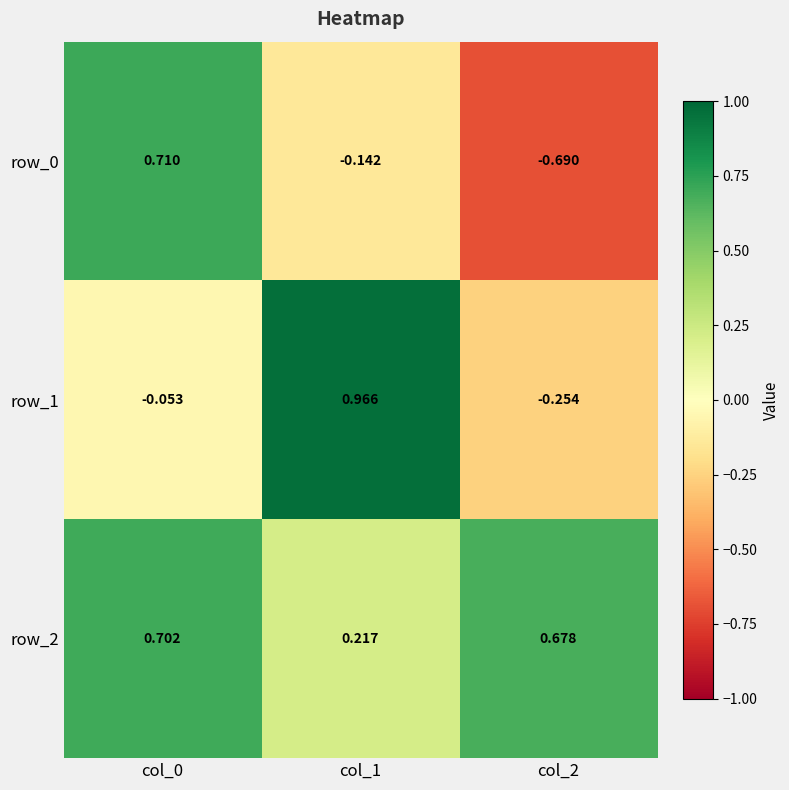

What is the greatest value displayed?

1.0